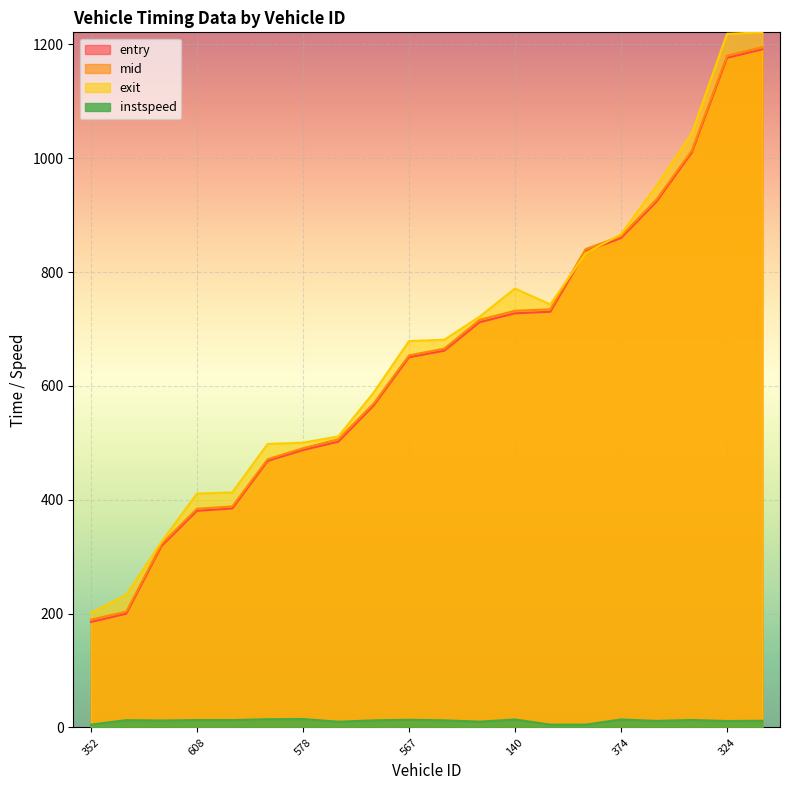

Reading left to right, what are all the values shown in this chart?

entry: 352=185.4	834=199.9	133=319.0	608=380.7	559=384.7	566=468.2	578=487.4	375=502.0	596=565.5	567=650.3	569=661.9	315=712.0	140=727.6	584=730.3	585=836.3	374=859.7	594=923.5	558=1009.6	324=1176.3	824=1191.3
mid: 352=189.5	834=203.4	133=322.5	608=384.3	559=388.3	566=471.2	578=490.6	375=506.3	596=569.1	567=653.6	569=665.5	315=716.1	140=732.1	584=734.5	585=840.4	374=863.1	594=927.3	558=1013.0	324=1180.1	824=1195.1
exit: 352=201.0	834=233.1	133=326.4	608=410.9	559=412.9	566=498.0	578=500.3	375=511.3	596=588.3	567=678.8	569=681.2	315=721.7	140=771.1	584=743.2	585=833.1	374=866.5	594=951.0	558=1043.1	324=1218.6	824=1221.1
instspeed: 352=5.0	834=12.8	133=12.2	608=13.0	559=13.0	566=14.5	578=14.8	375=10.1	596=12.5	567=13.6	569=12.5	315=10.2	140=14.0	584=5.0	585=5.0	374=14.0	594=11.6	558=13.1	324=11.4	824=11.8